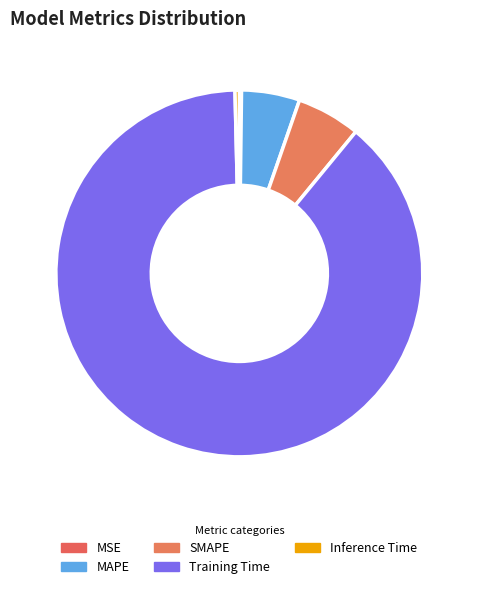

Does Training Time account for over 50% of the chart?

Yes